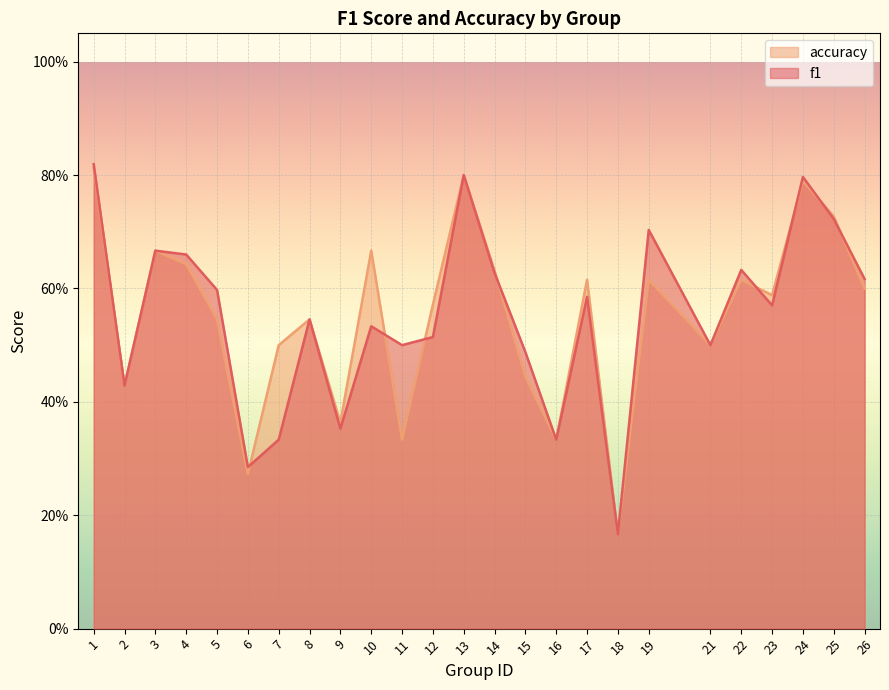

Which series has the largest total across all categories?

f1